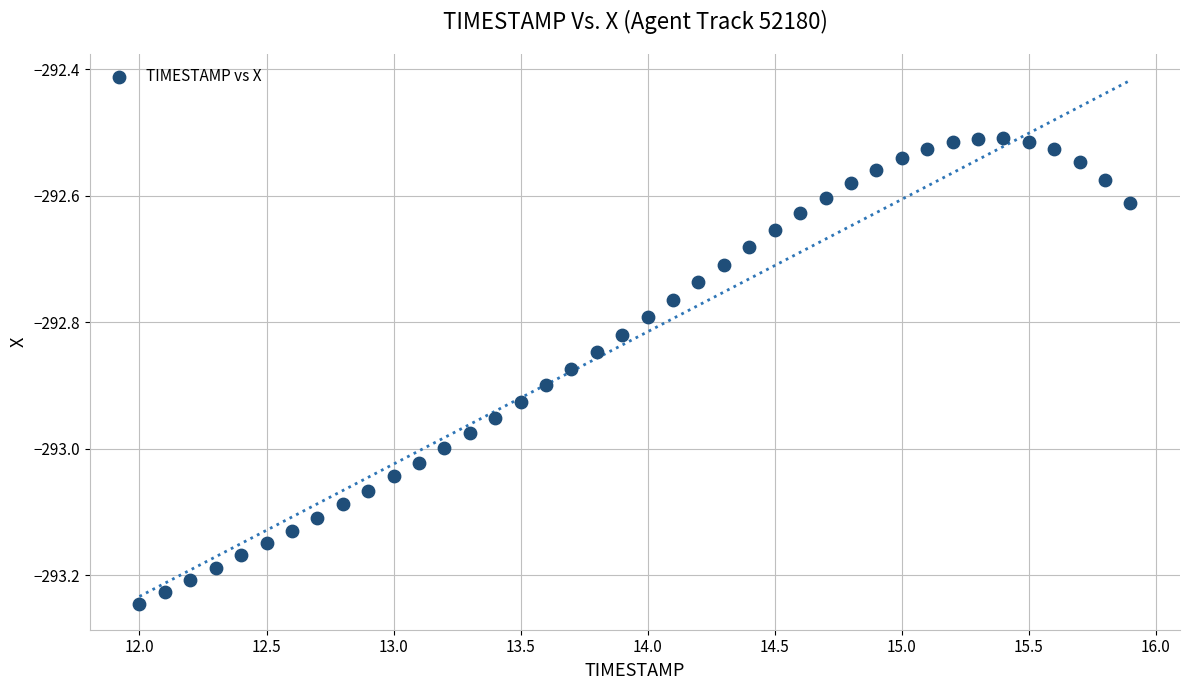

What is the range of X values (max minus min)?

3.9